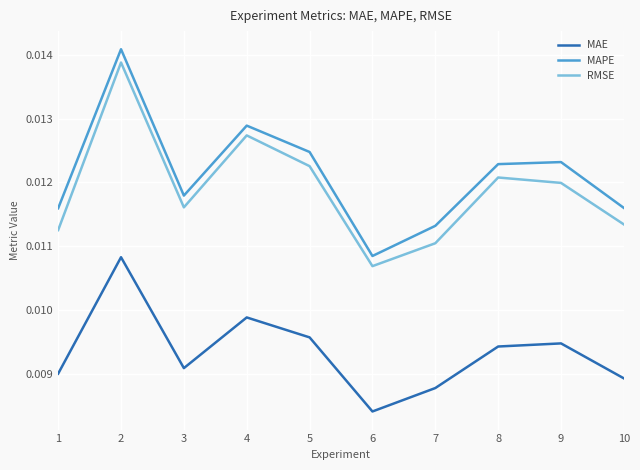

Is the value of RMSE at 7 greater than the value of MAE at 3?

Yes